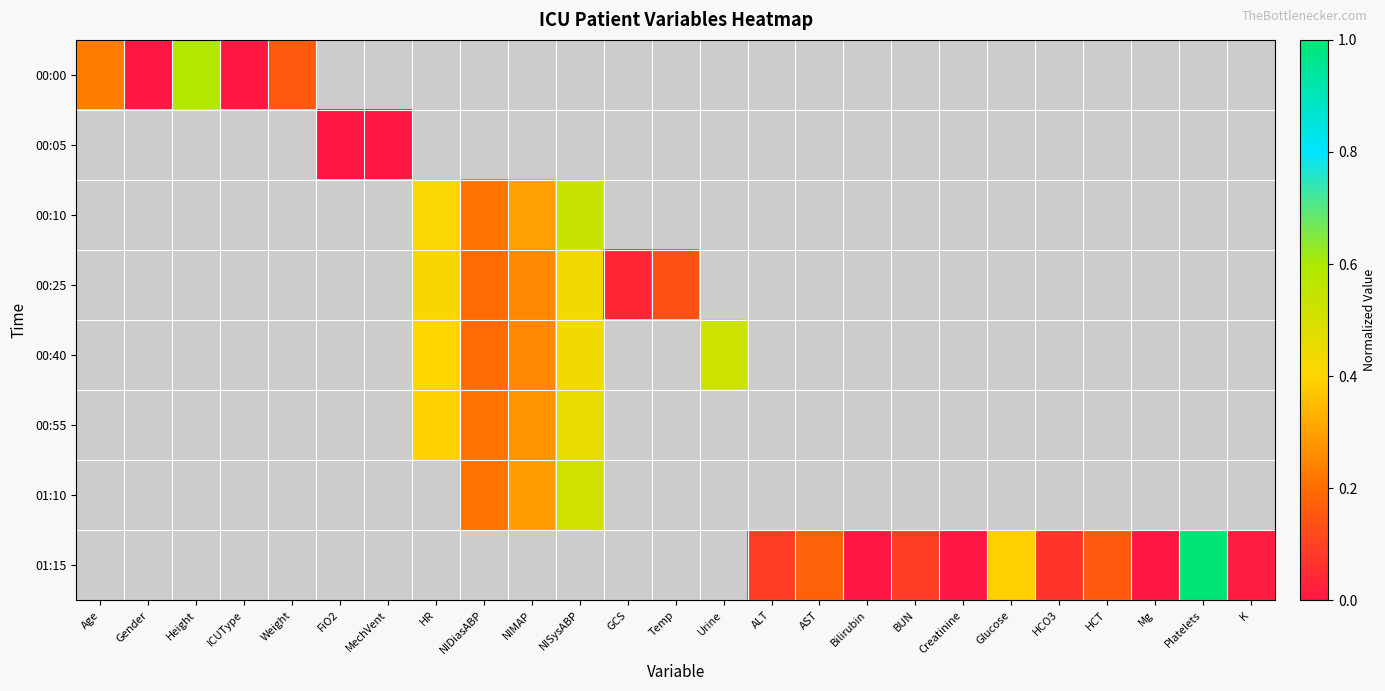

Where is 00:00 nearest to the value 0?

Gender